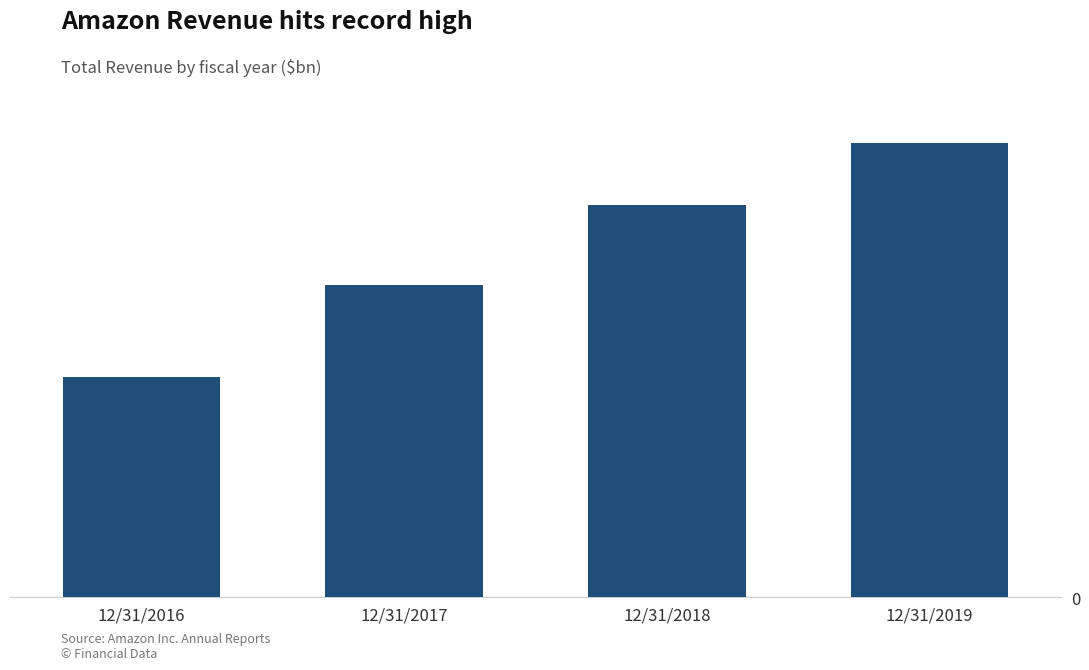

Does the chart contain any negative values?

No